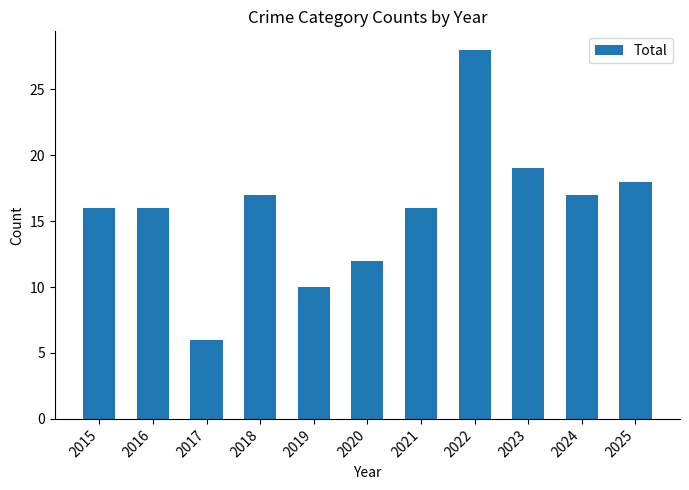

What is the ratio of the value at 2019 to the value at 2018?

0.6